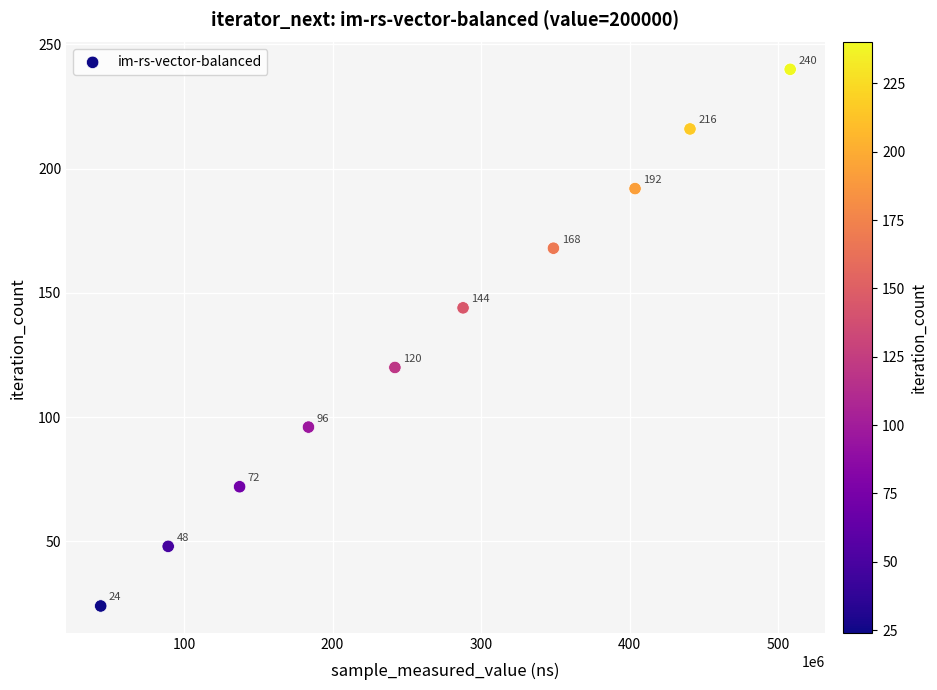

What Y value in the scatter plot is closest to 132?

120